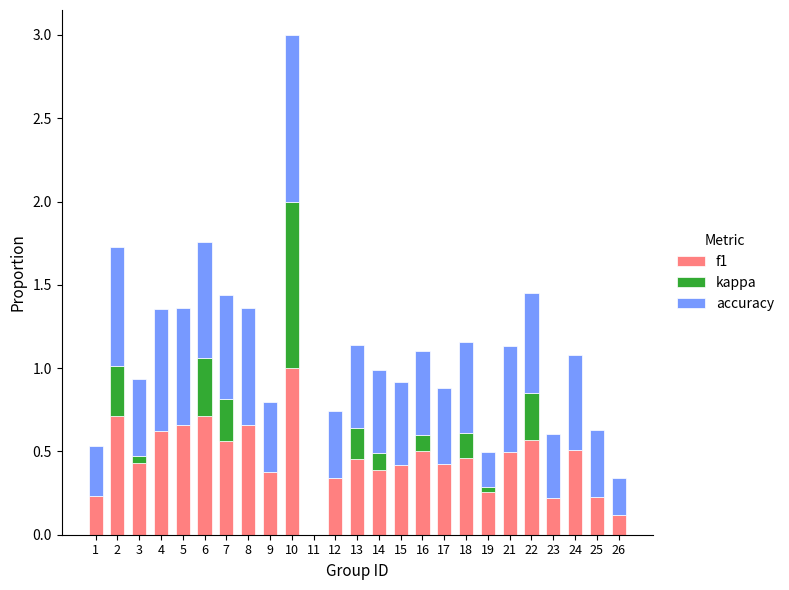

At which category is the sum across all series the highest?

10